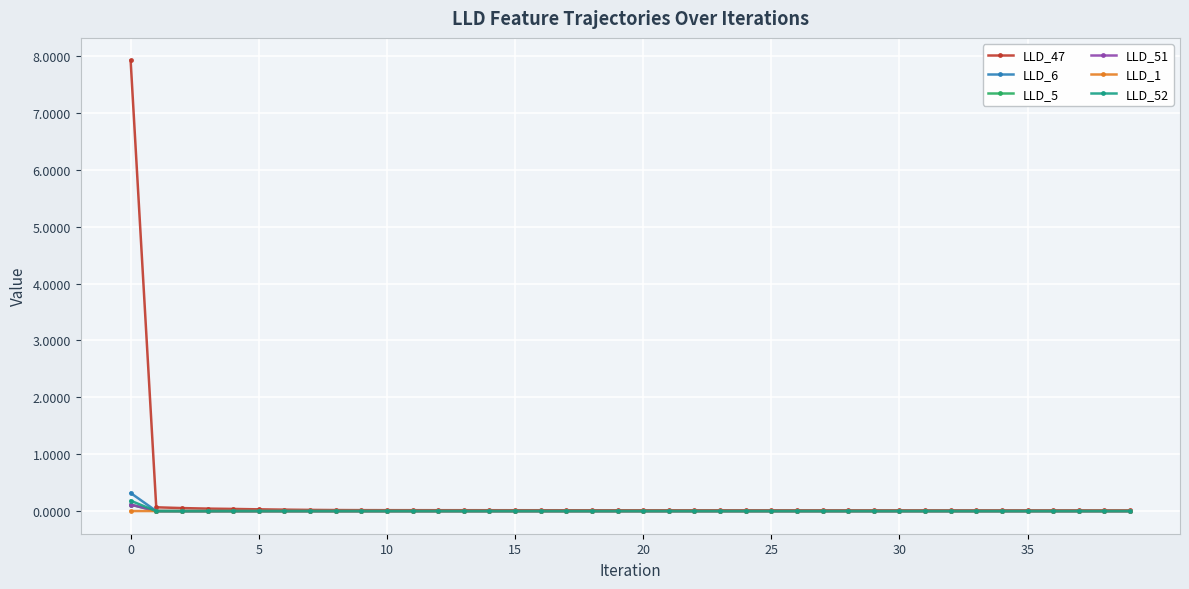

True or false: LLD_52 has more than 0 interior local peaks.

True